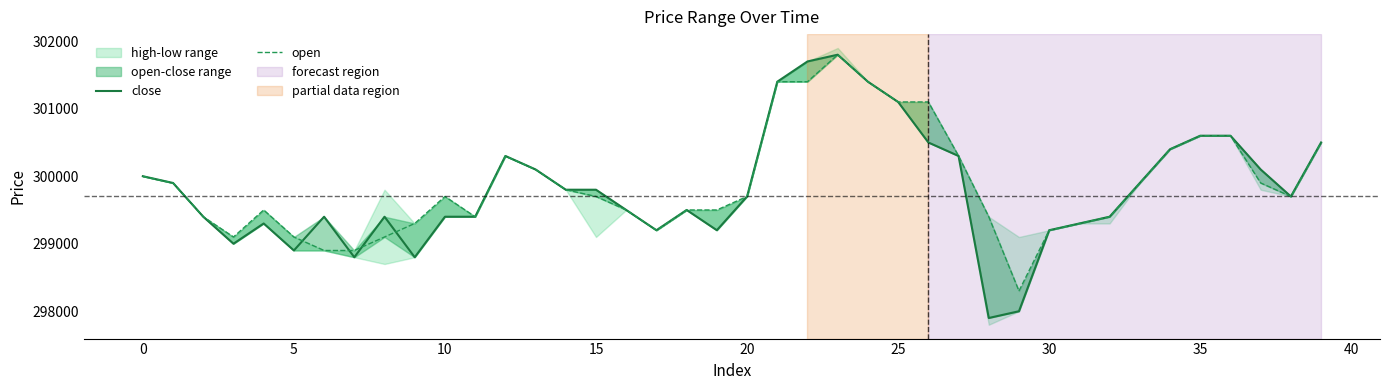

What is the maximum value for open?

301800